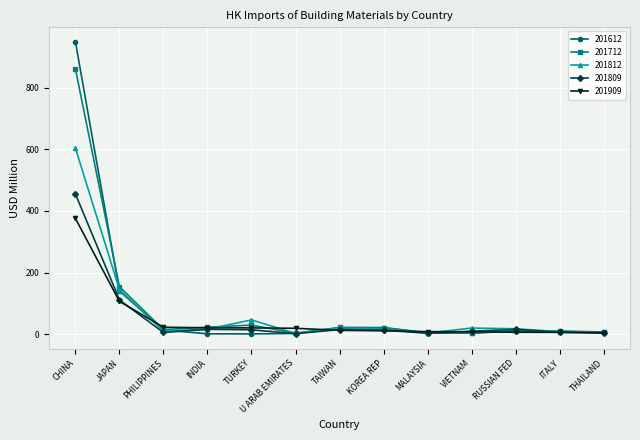

True or false: 201712 has a value of 6.2 at THAILAND.

True